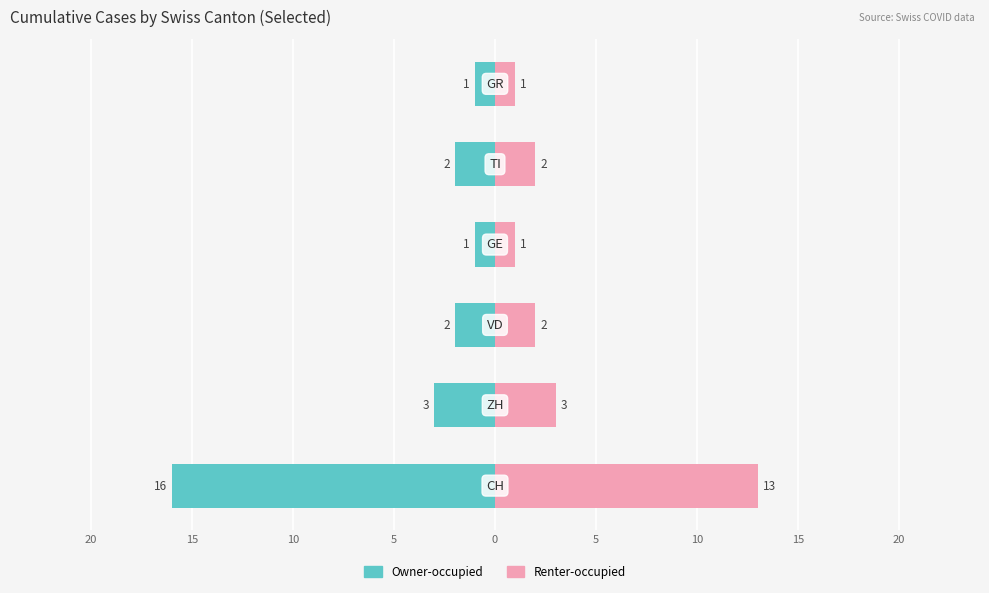

Is the value of Owner-occupied at 0 greater than the value of Renter-occupied at 5?

No